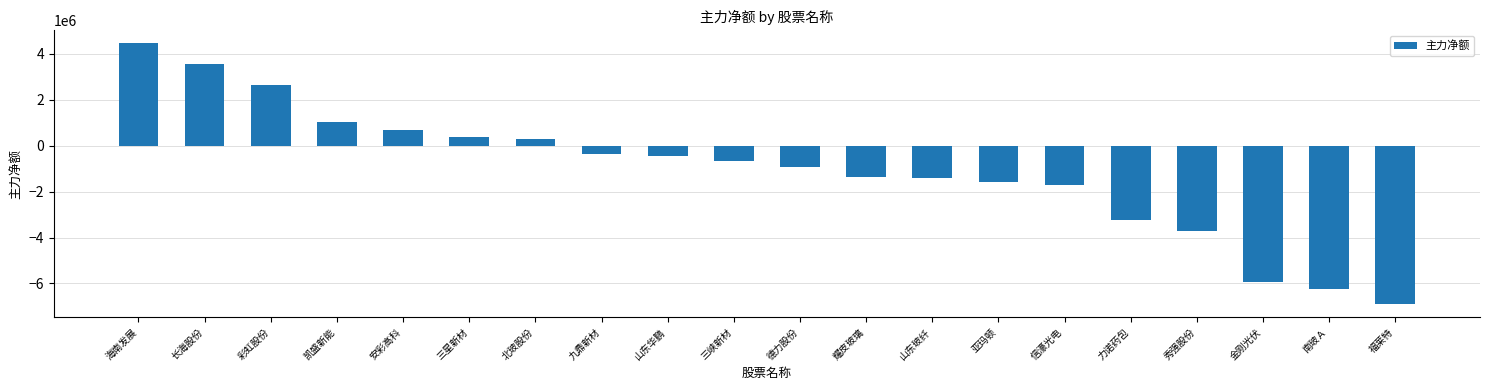

What is the label of the 8th bar from the right?

山东玻纤